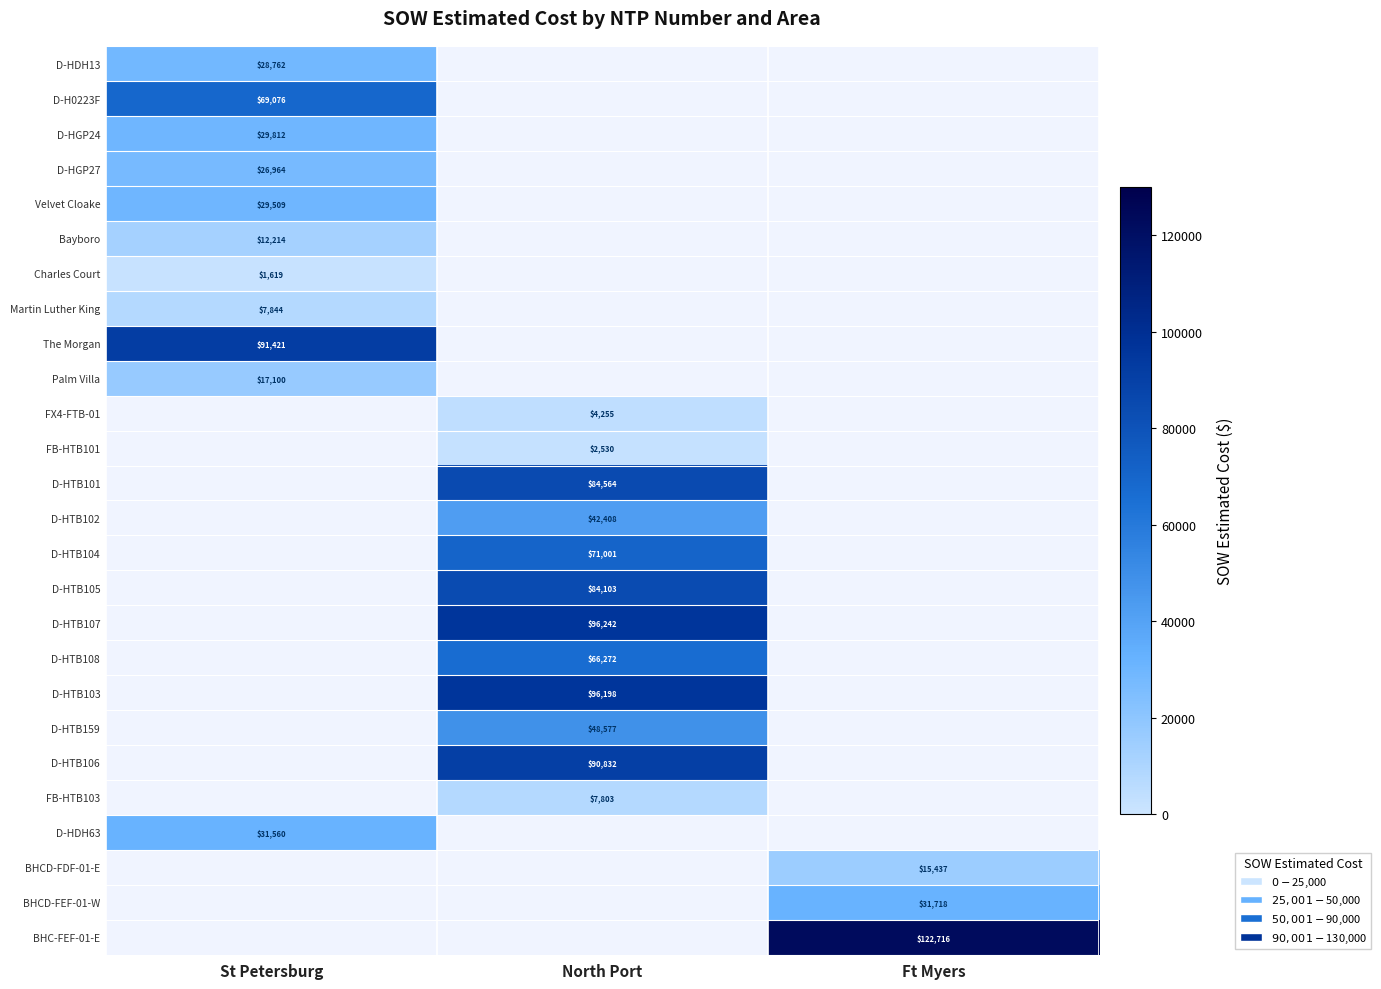

Is it true that D-HTB105 equals 134719 at North Port?

False